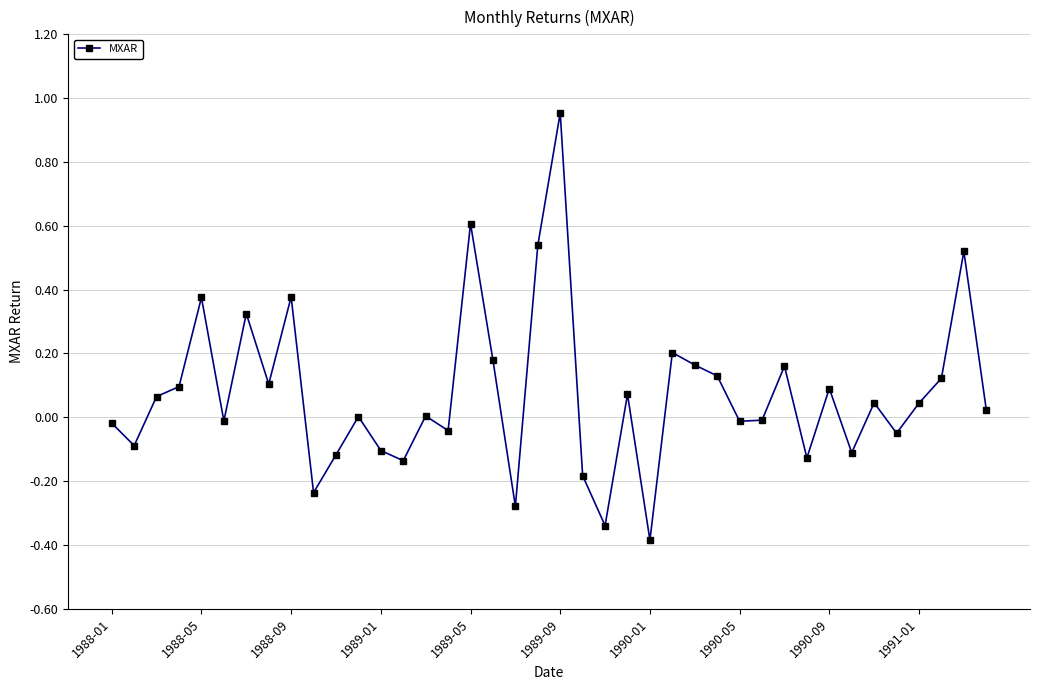

True or false: the data has more than 2 interior local peaks.

True